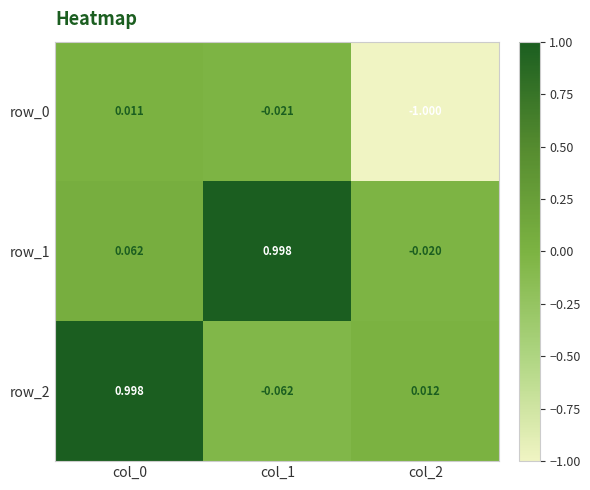

How many values in row_2 are above zero?

2